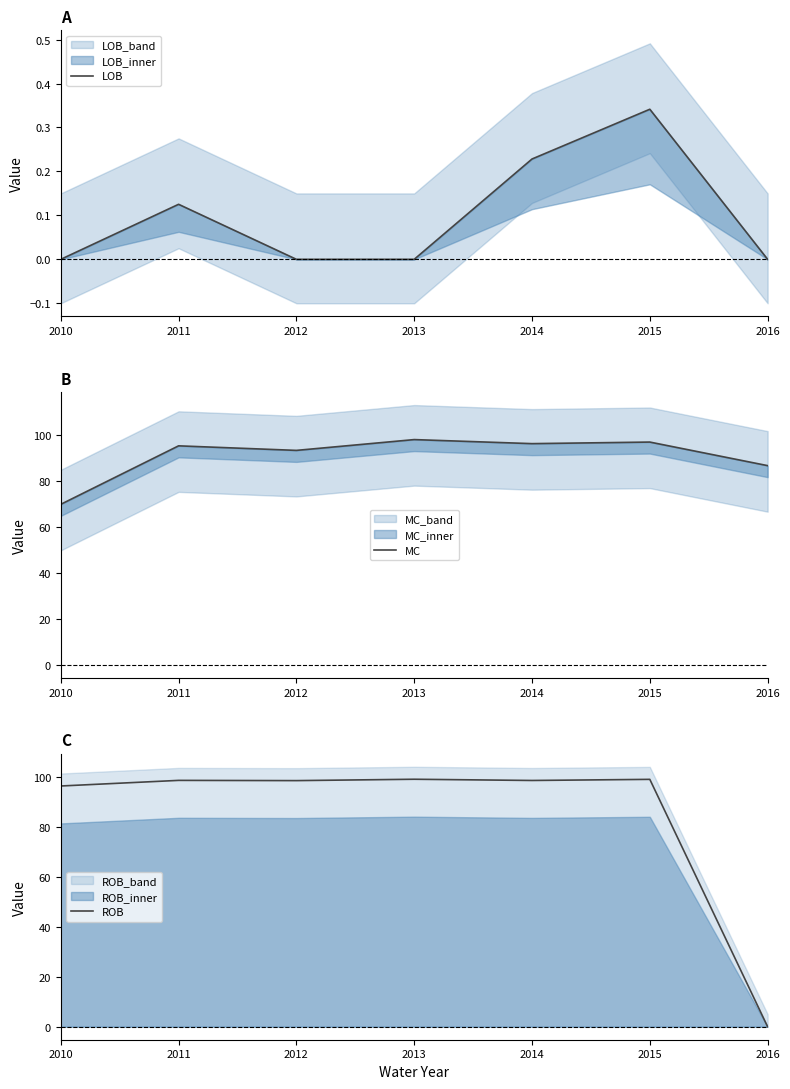

True or false: LOB and MC cross at least once.

False